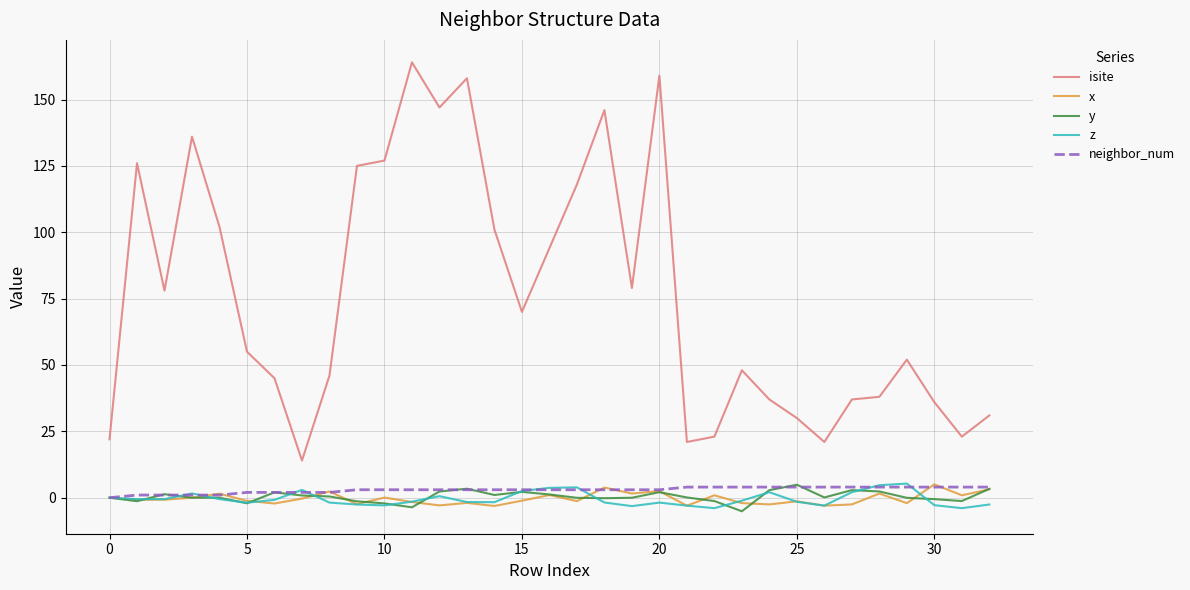

What is the greatest value displayed?

164.0